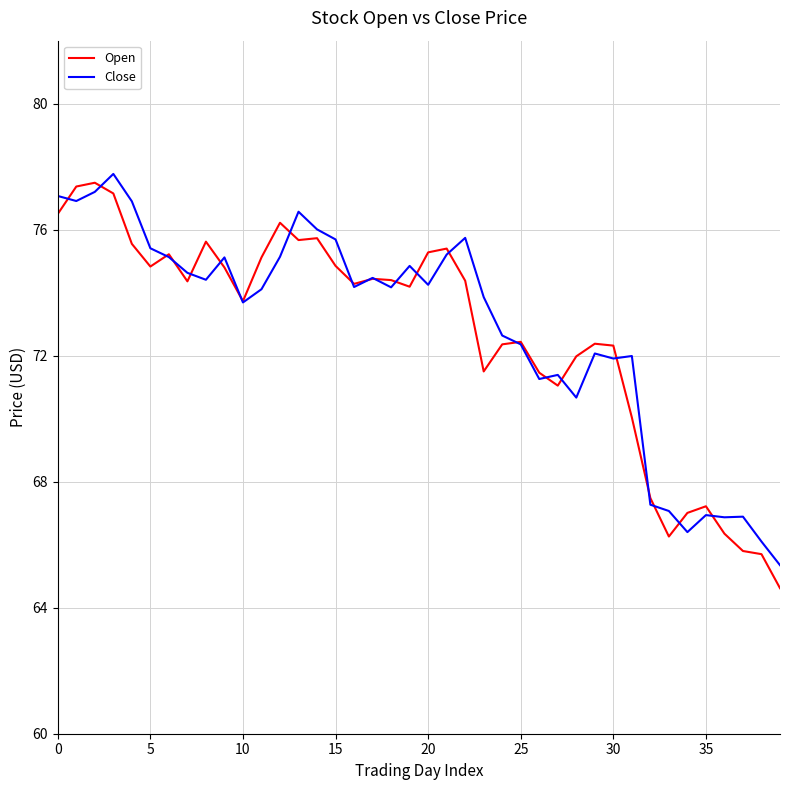

True or false: Close and Open cross at least once.

True